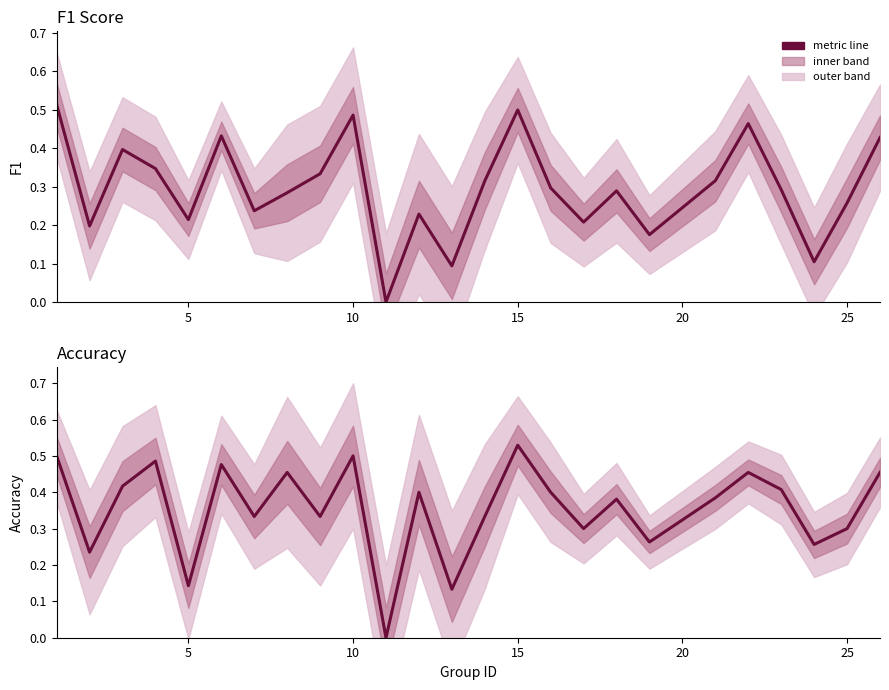

Rank the series at 10 from highest to lowest value.

accuracy, f1